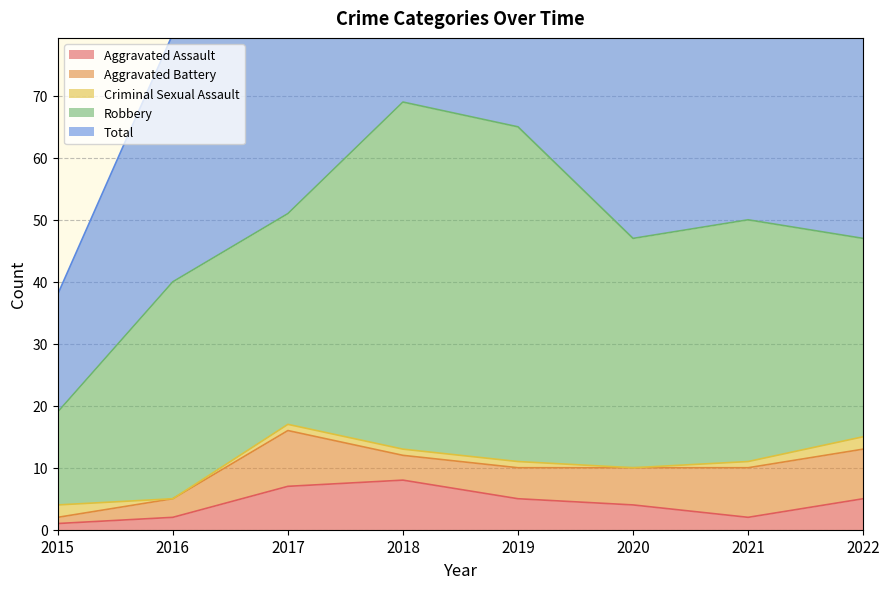

Rank the series by their maximum value, from highest to lowest.

Total, Robbery, Aggravated Battery, Aggravated Assault, Criminal Sexual Assault